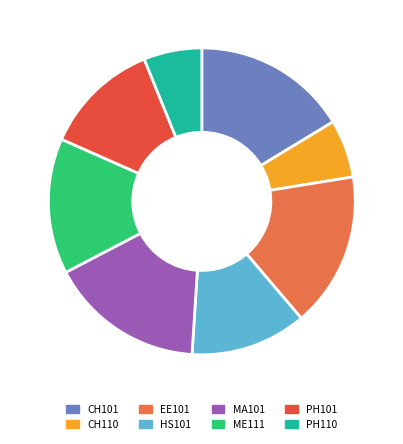

Combined, do EE101 and CH110 account for over 50%?

No